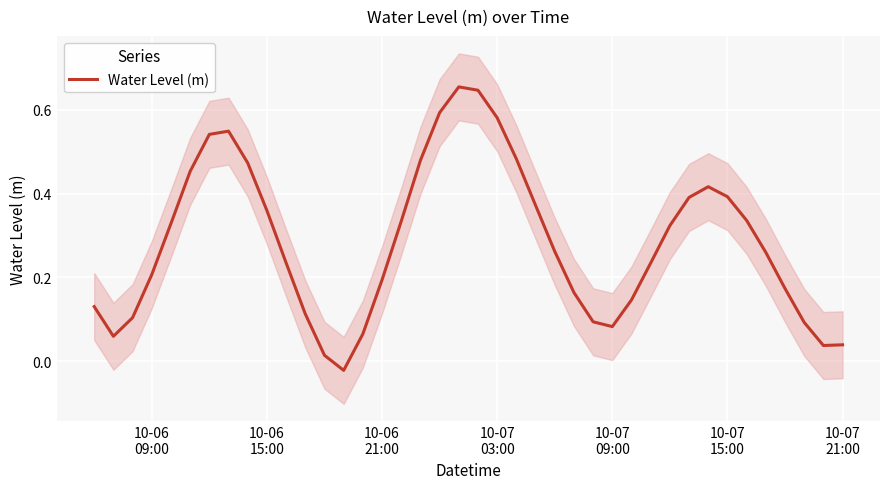

Is it true that the value at 10-06 15:00 is 0.4?

True